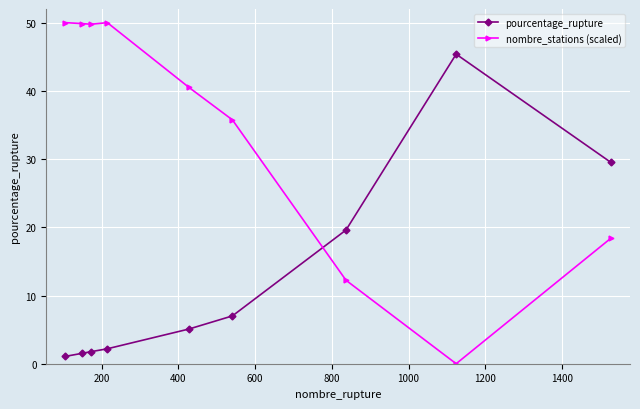

How many intersections are there between pourcentage_rupture and nombre_stations (scaled)?

1